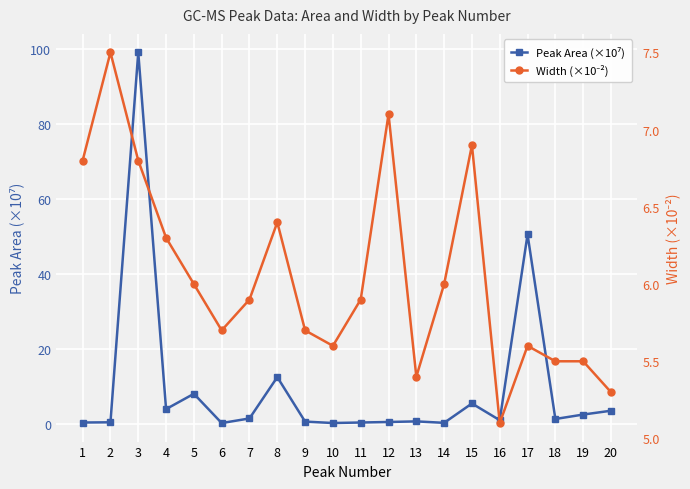

Reading left to right, list all the values displayed in this chart.

Peak Area (×10⁷): 1=0.3	2=0.3	3=99.0	4=3.9	5=7.9	6=0.1	7=1.4	8=12.4	9=0.5	10=0.2	11=0.3	12=0.4	13=0.6	14=0.2	15=5.4	16=0.9	17=50.4	18=1.2	19=2.4	20=3.4
Width (×10⁻²): 1=6.8	2=7.5	3=6.8	4=6.3	5=6.0	6=5.7	7=5.9	8=6.4	9=5.7	10=5.6	11=5.9	12=7.1	13=5.4	14=6.0	15=6.9	16=5.1	17=5.6	18=5.5	19=5.5	20=5.3